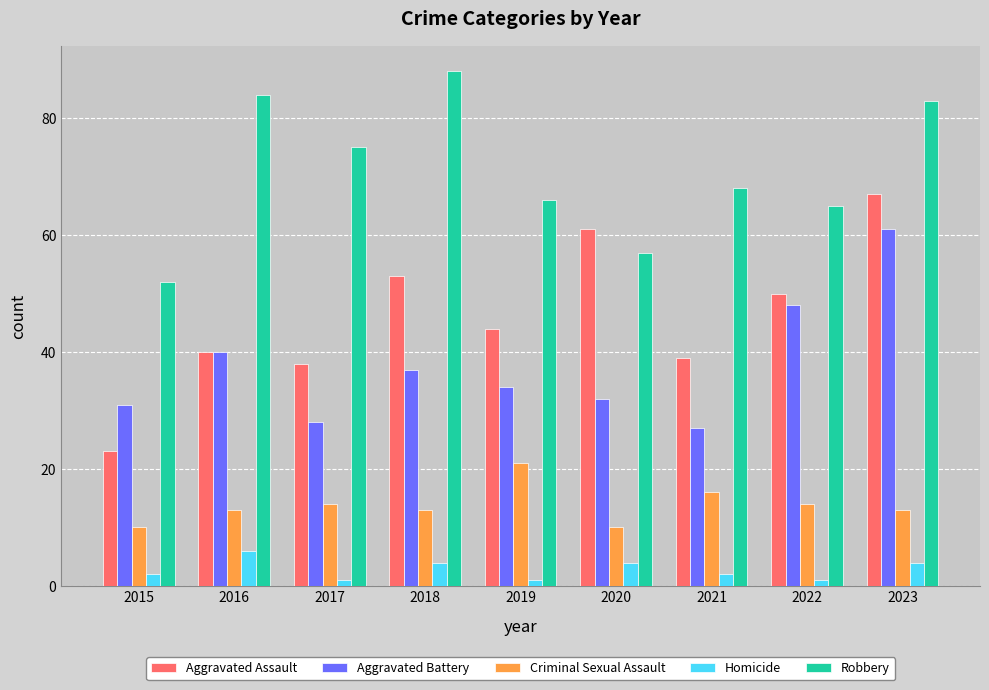

How many distinct data groups are displayed?

5